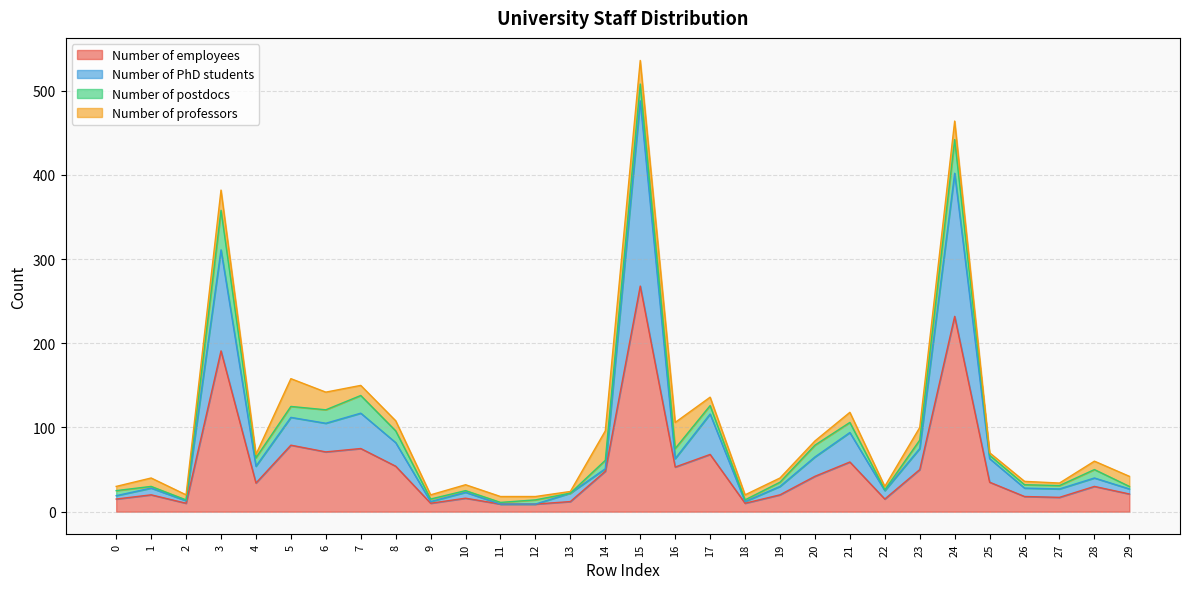

At which category is the sum across all series the highest?

15